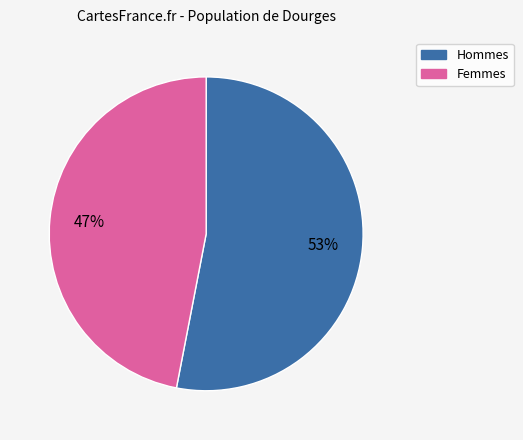

To the nearest percent, what is the difference between the largest and smallest slice percentages?

6%